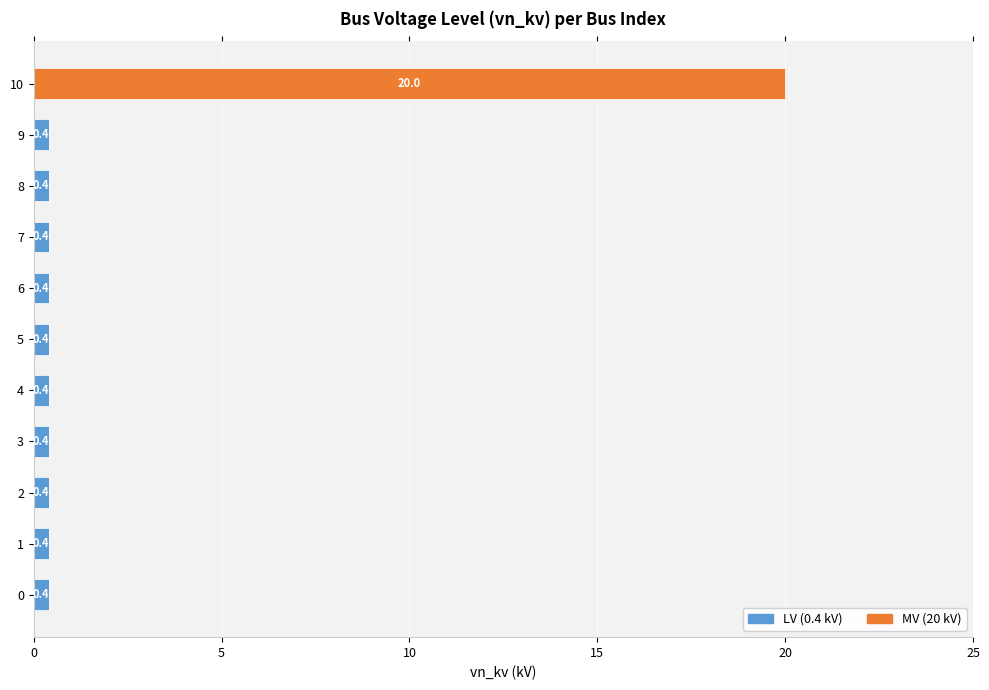

At which category is the sum across all series the highest?

10